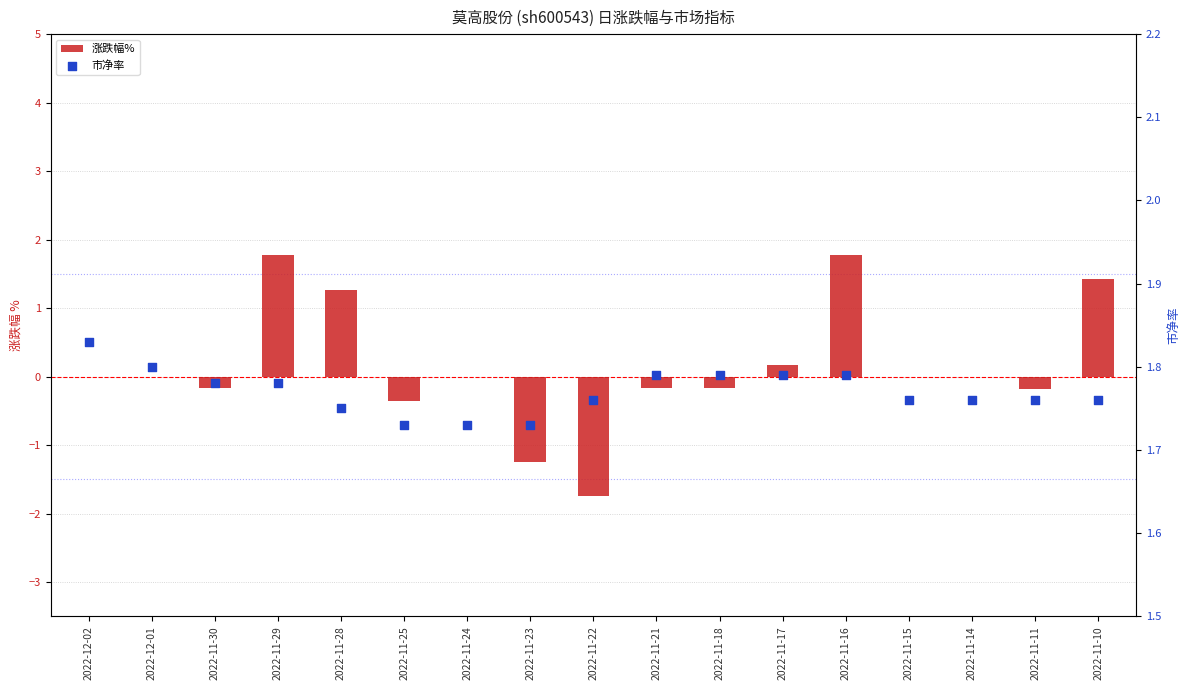

Which series contains the highest Y value?

市净率